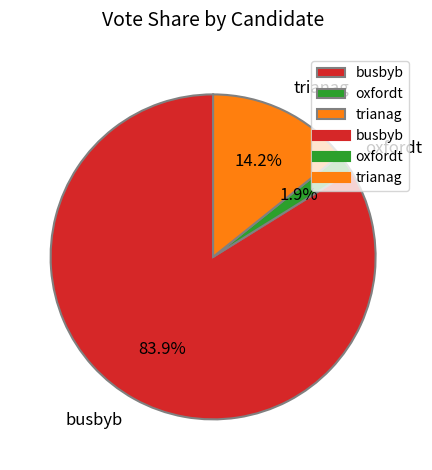

Rank the categories by value from lowest to highest.

oxfordt, trianag, busbyb